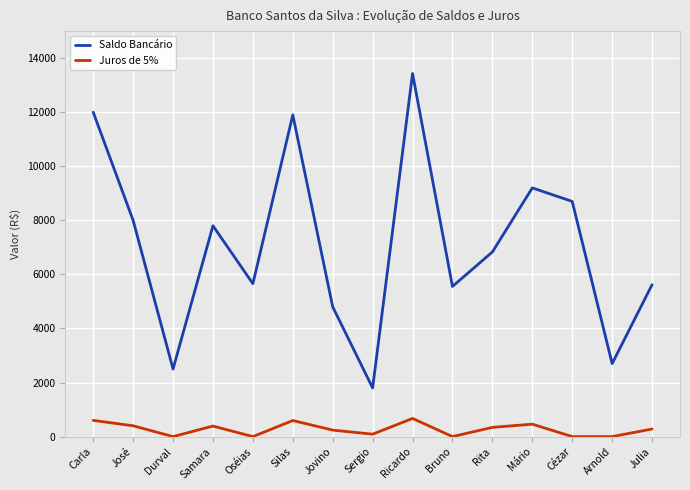

What is the approximate value of Juros de 5% at Ricardo?

671.5